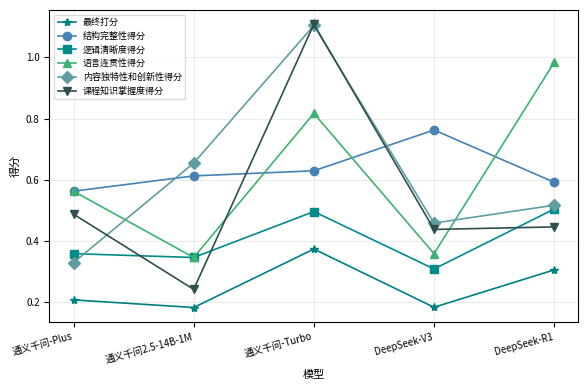

Which category has the highest value across all series?

通义千问-Turbo